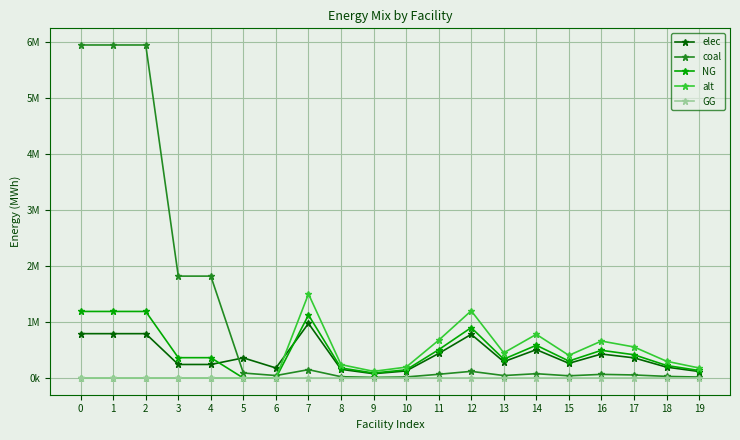

What are all the series names shown in the legend?

elec, coal, NG, alt, GG